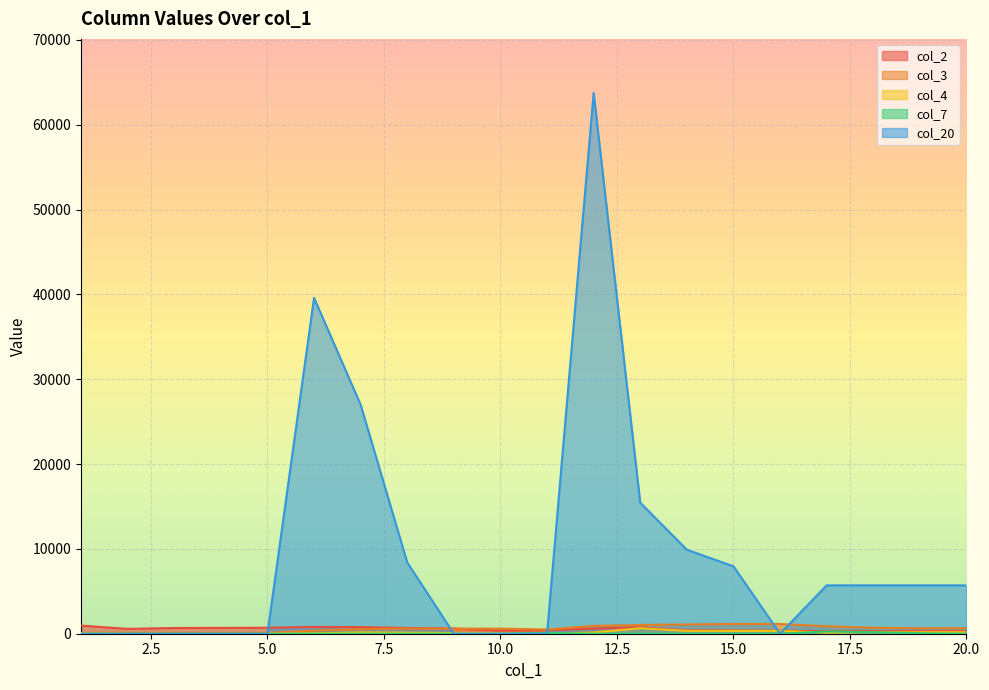

What value does the col_2 series have at 19, to the nearest 100?

300